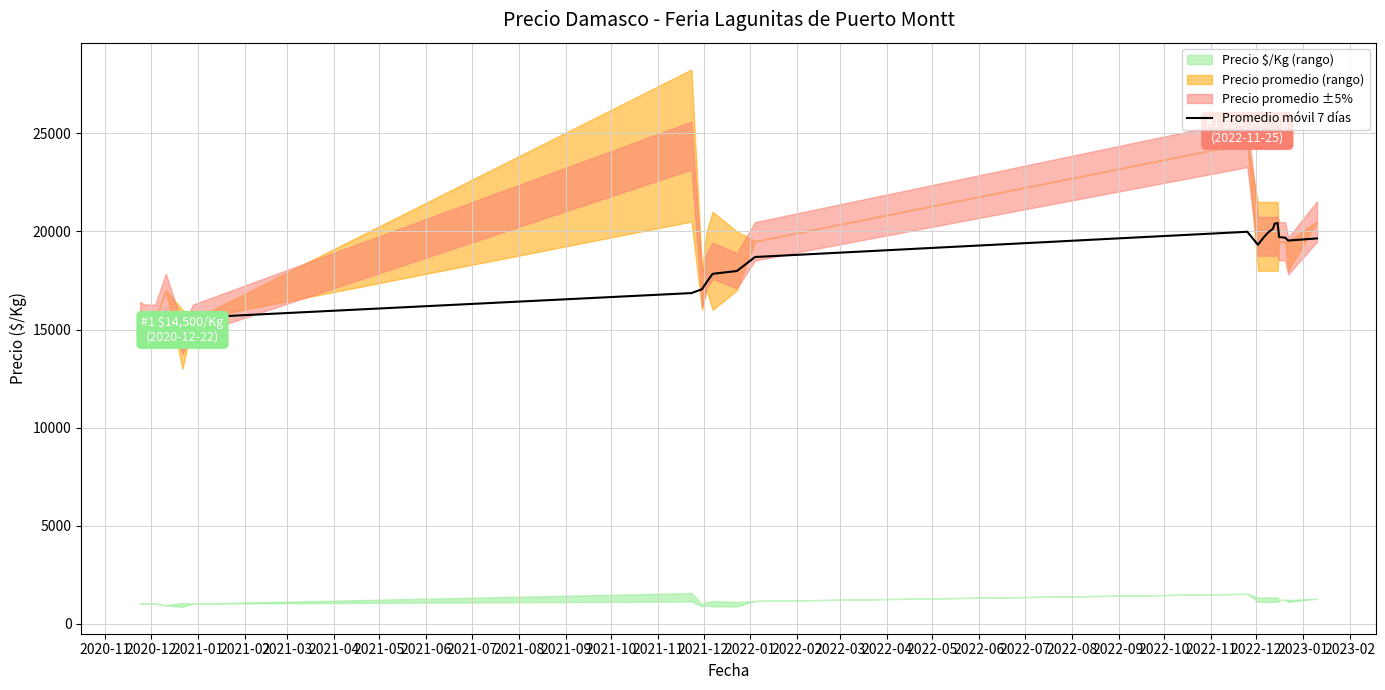

What is the change in value from 2021-12 to 2022-05?

+1107.1